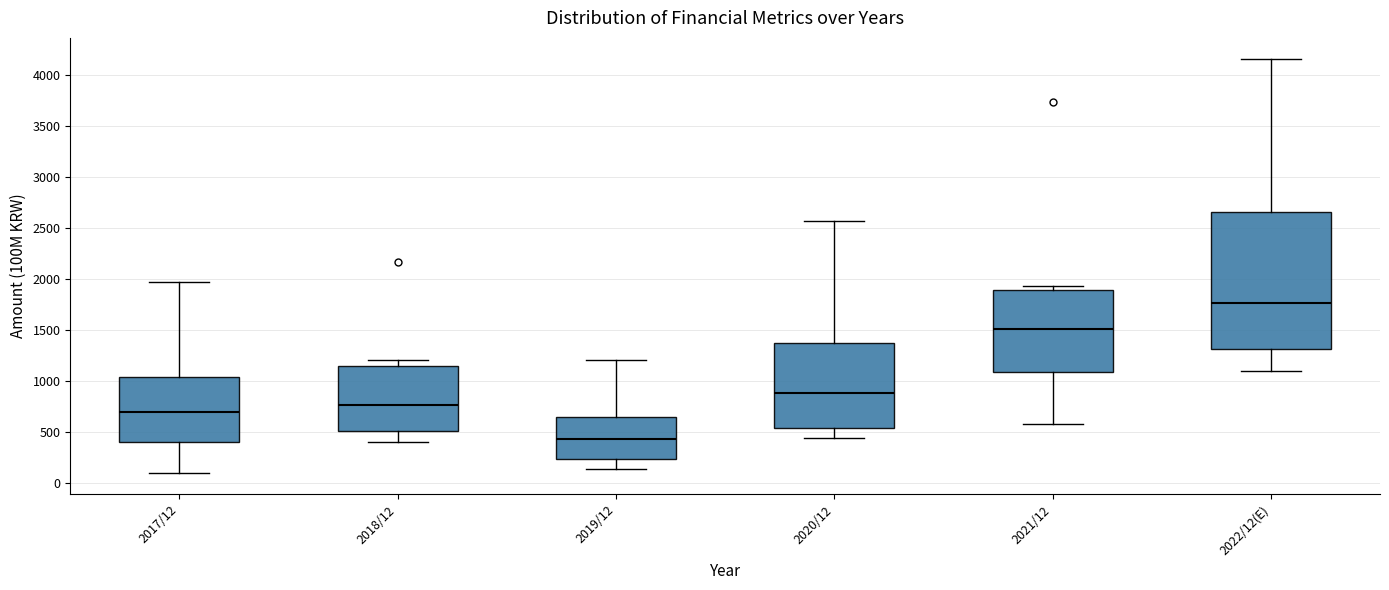

Reading left to right, transcribe this box plot: for each box, give where its median line is, the range the box spans, and where its two whiskers end, as read against the y-axis. The values are not printed on the chart, so give them approximately, as read against the axis.

2017/12: median 700, box 400 to 1050, whiskers 100 to 1950
2018/12: median 750, box 500 to 1150, whiskers 400 to 1200
2019/12: median 450, box 250 to 650, whiskers 150 to 1200
2020/12: median 900, box 550 to 1400, whiskers 450 to 2550
2021/12: median 1500, box 1100 to 1900, whiskers 600 to 1950
2022/12(E): median 1750, box 1300 to 2650, whiskers 1100 to 4150